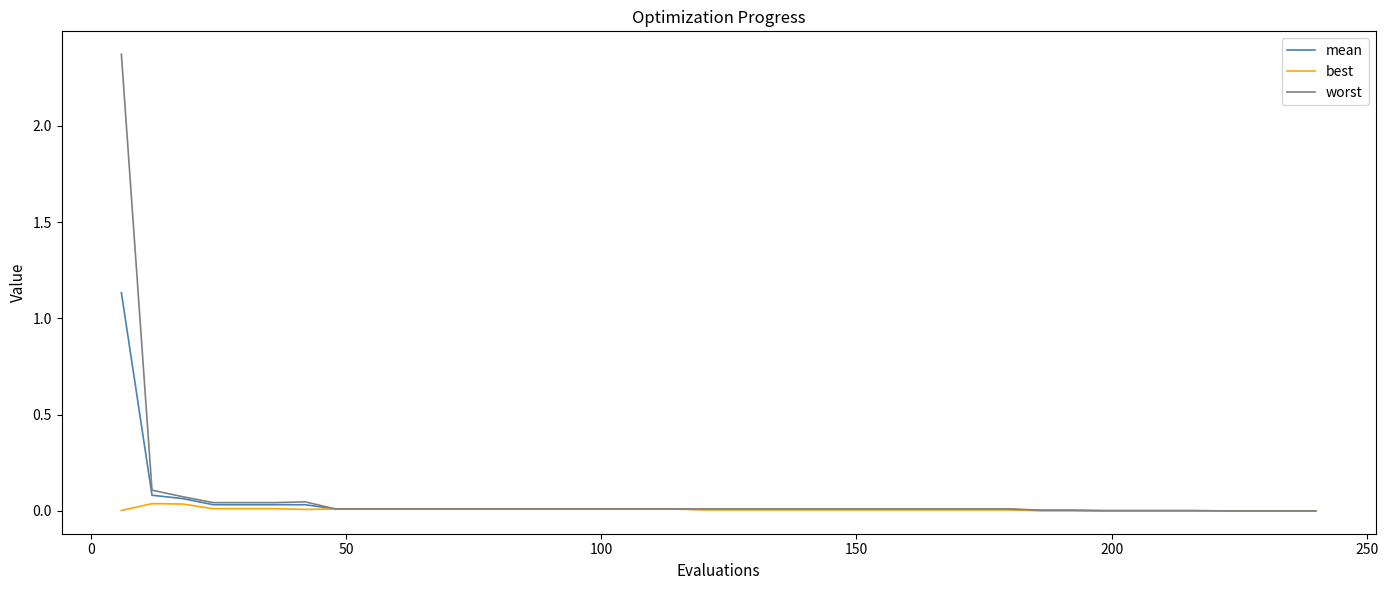

List the series in order of their peak value, highest first.

worst, mean, best